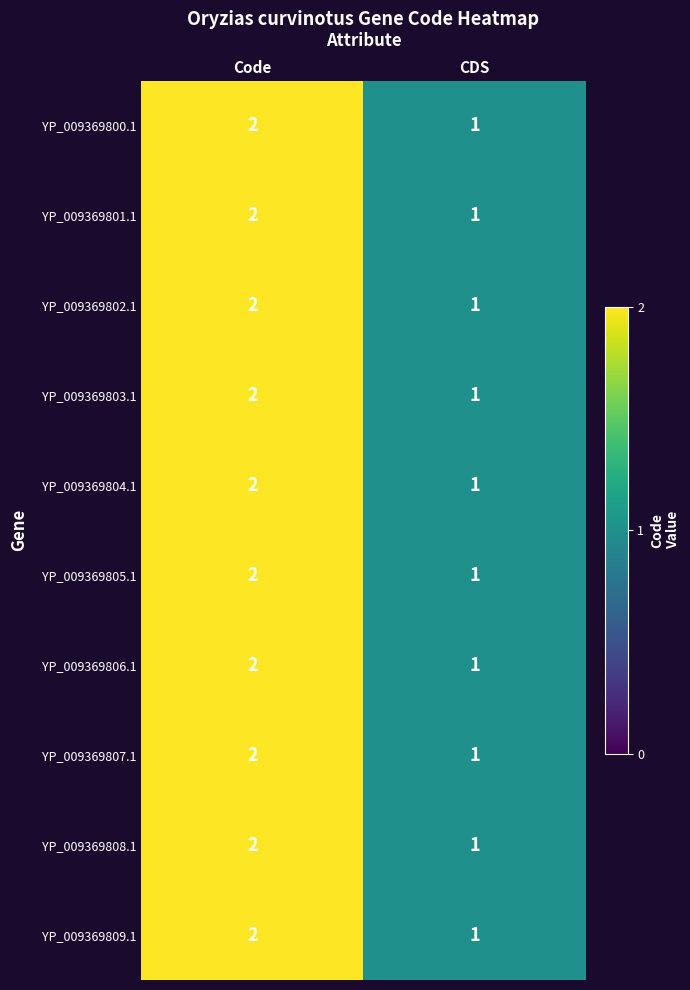

Rank the categories by YP_009369802.1 value from highest to lowest.

Code, CDS